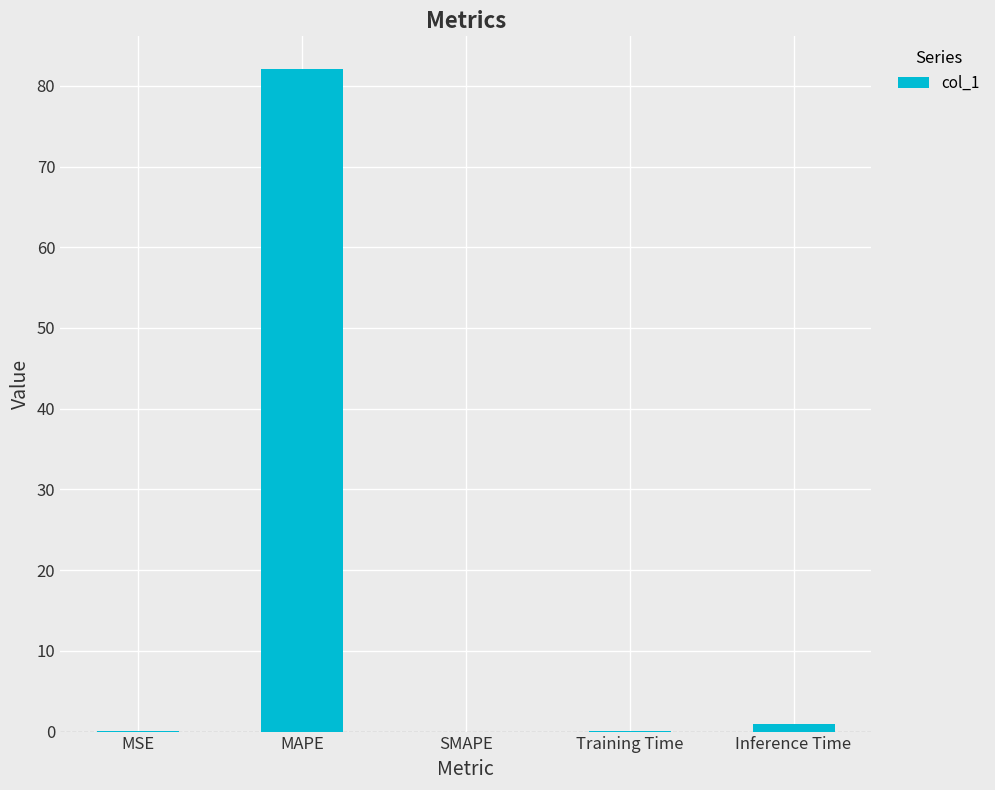

Which has a higher value, MAPE or Inference Time?

MAPE